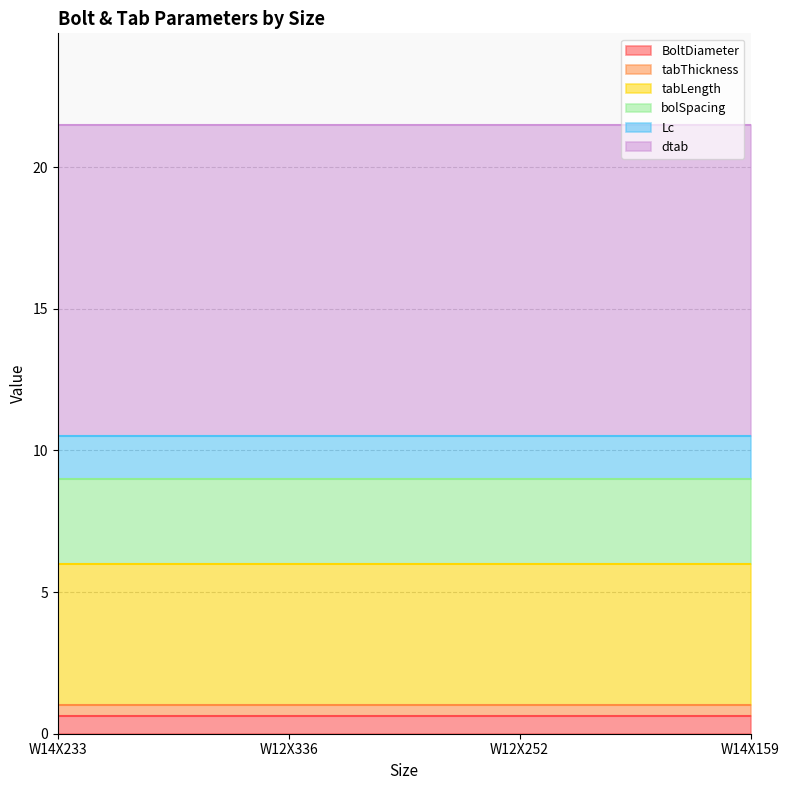

List the series in order of their peak value, lowest first.

tabThickness, BoltDiameter, Lc, bolSpacing, tabLength, dtab